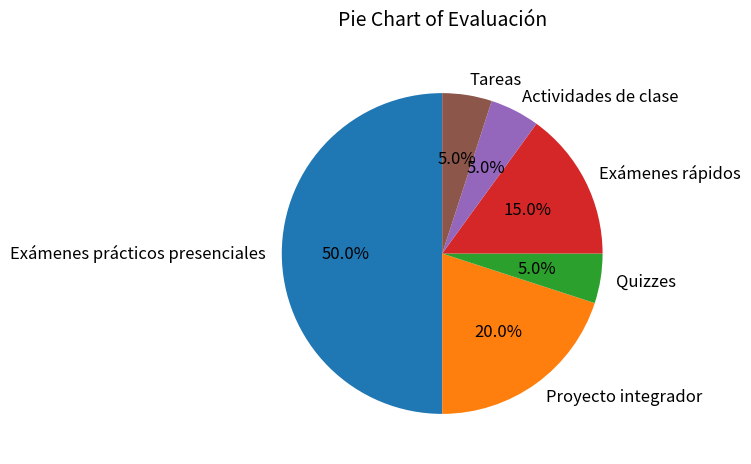

True or false: Tareas accounts for 5% of the total.

True